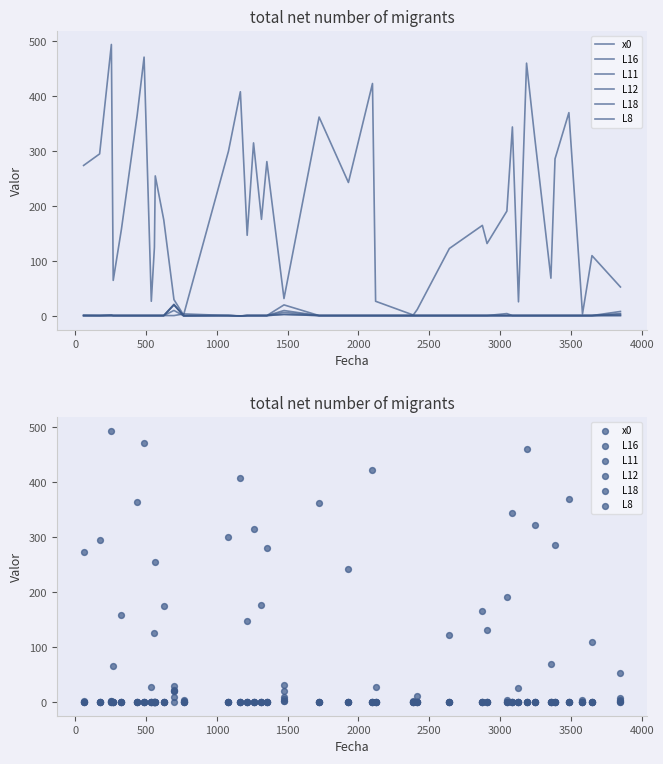

What are all the series names shown in the legend?

x0, L16, L11, L12, L18, L8